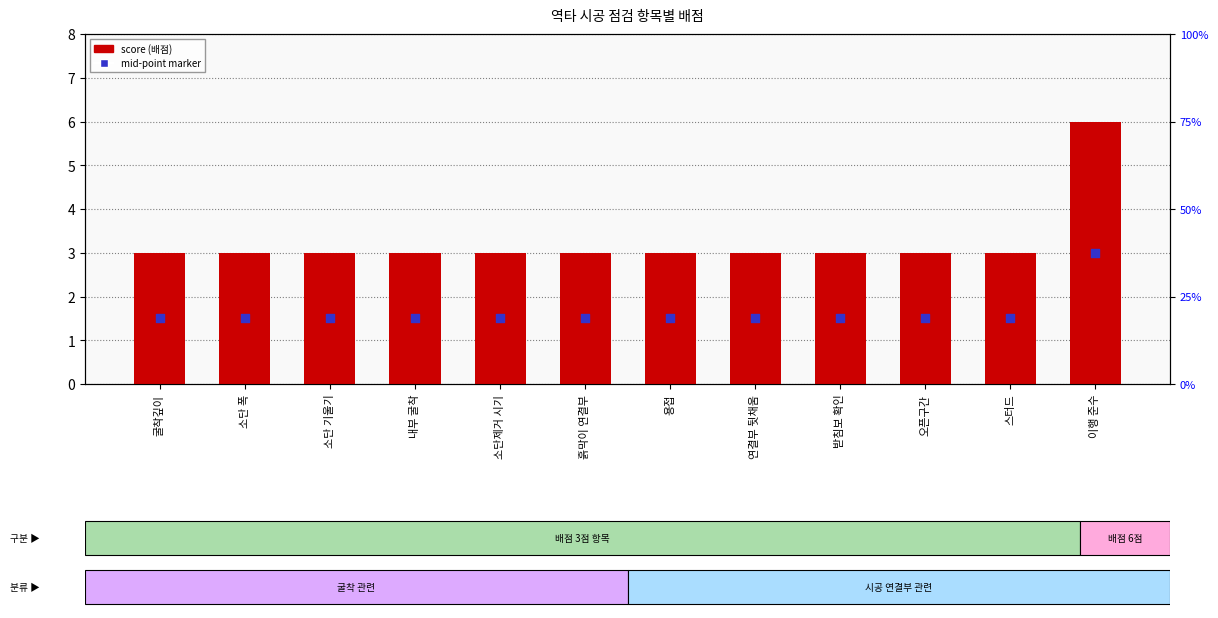

At how many categories does at least one series exceed 3?

1